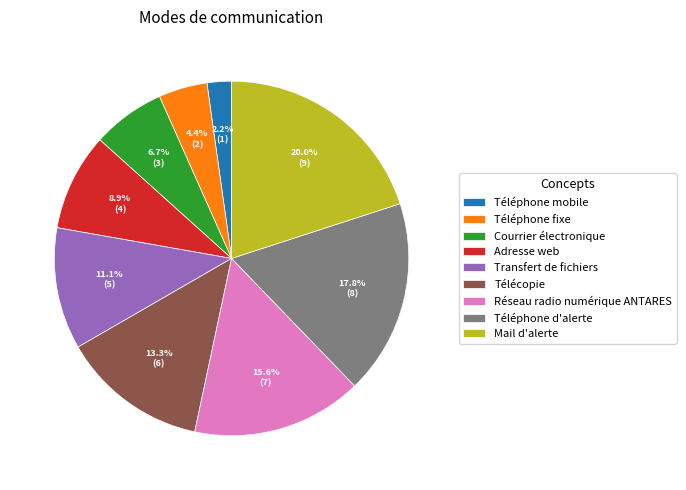

How many slices are in this pie chart?

9